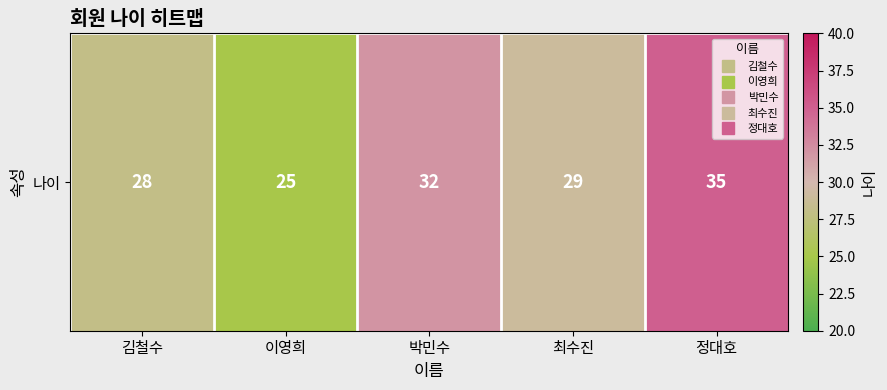

What is the sum of all values?

149